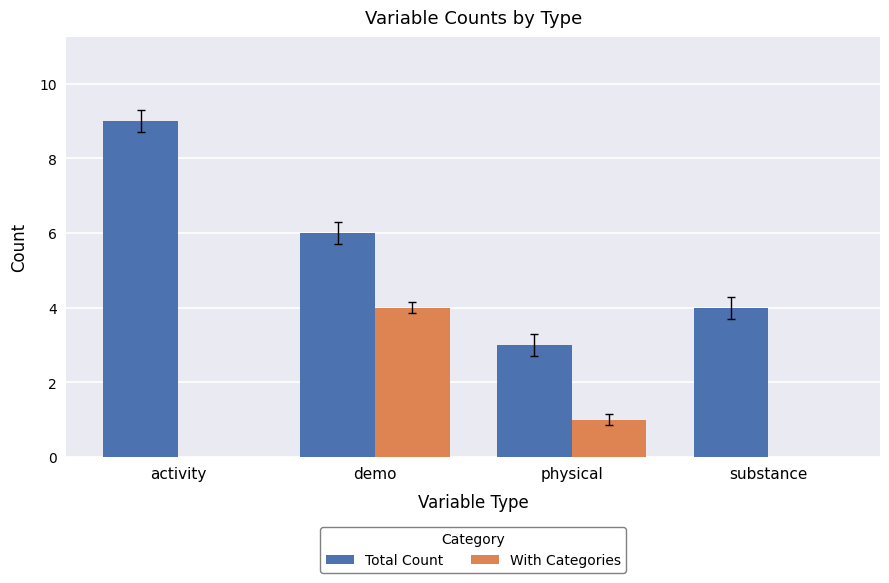

Is it true that Total Count equals 9 at demo?

False